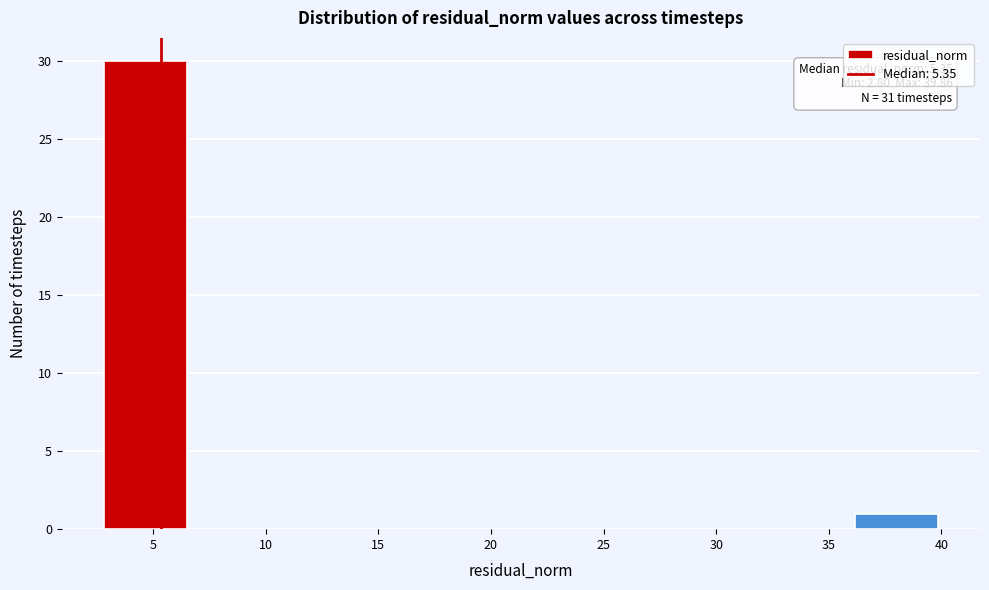

Over which range of the x-axis is the bar tallest?

3.0 to 6.5